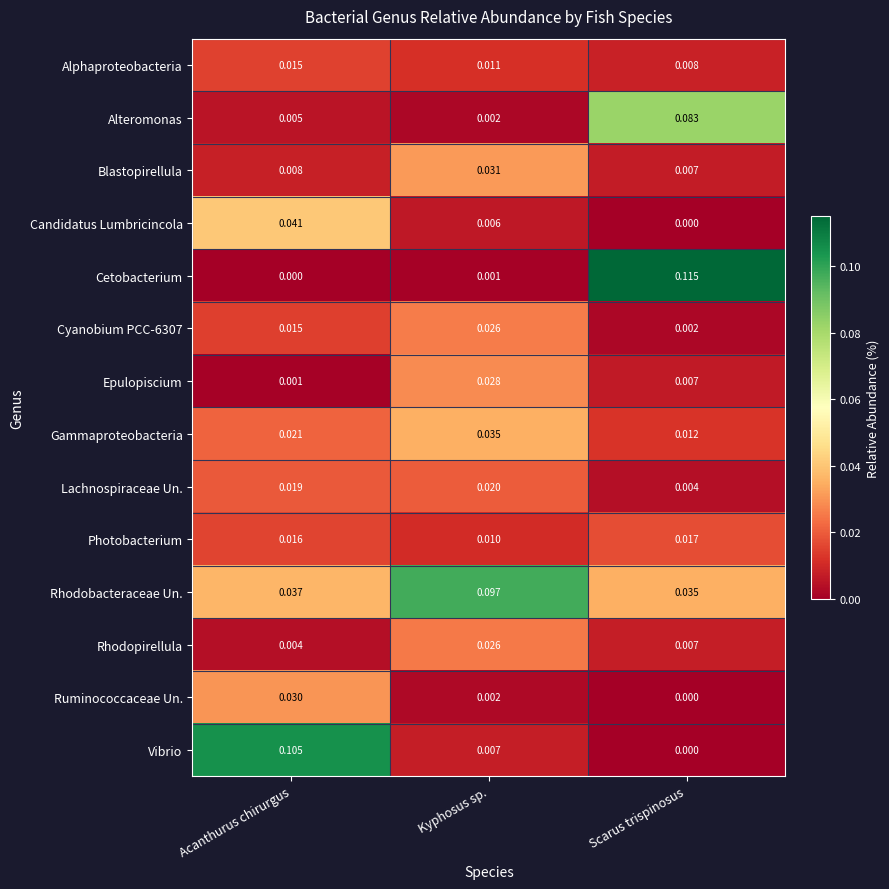

At which category is the sum across all series the highest?

Acanthurus chirurgus